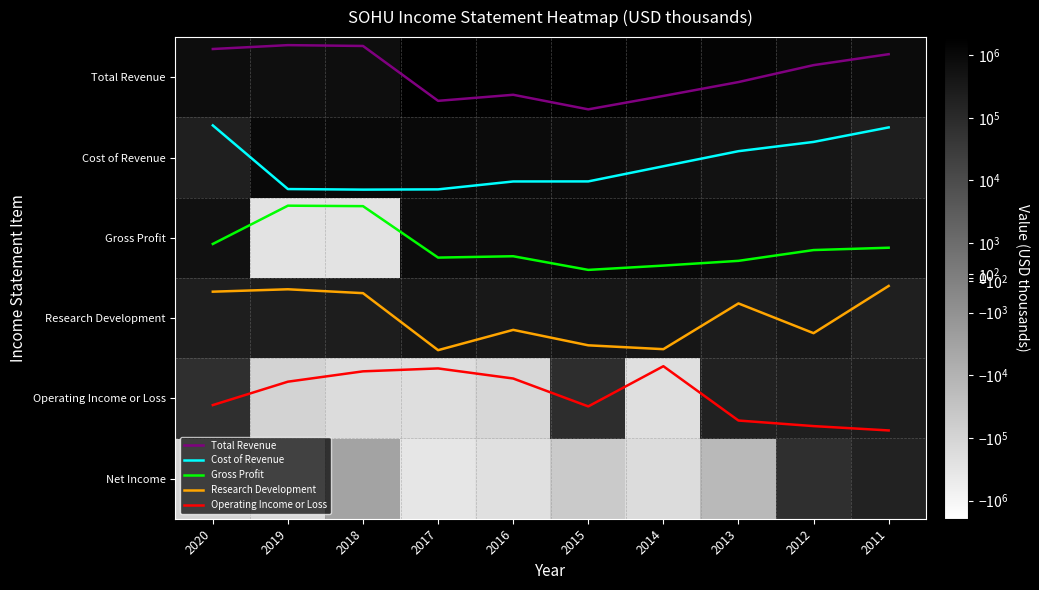

Between 2012 and 2018, which is larger?

2012